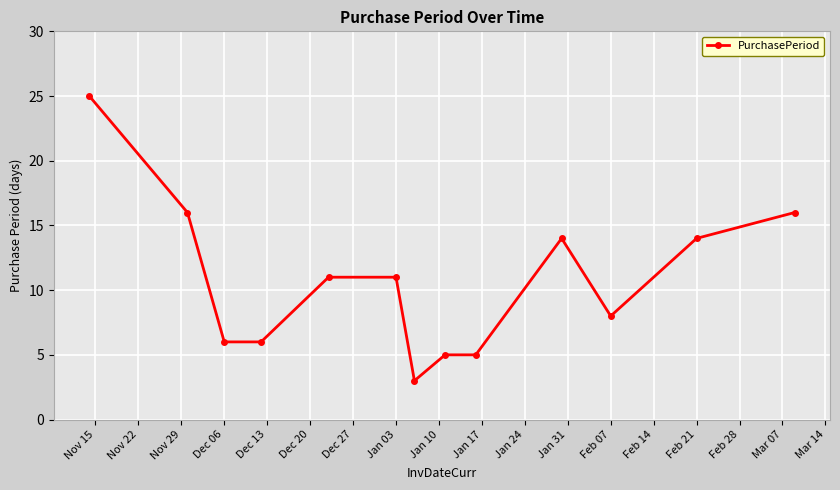

Does the chart have visible grid lines?

Yes